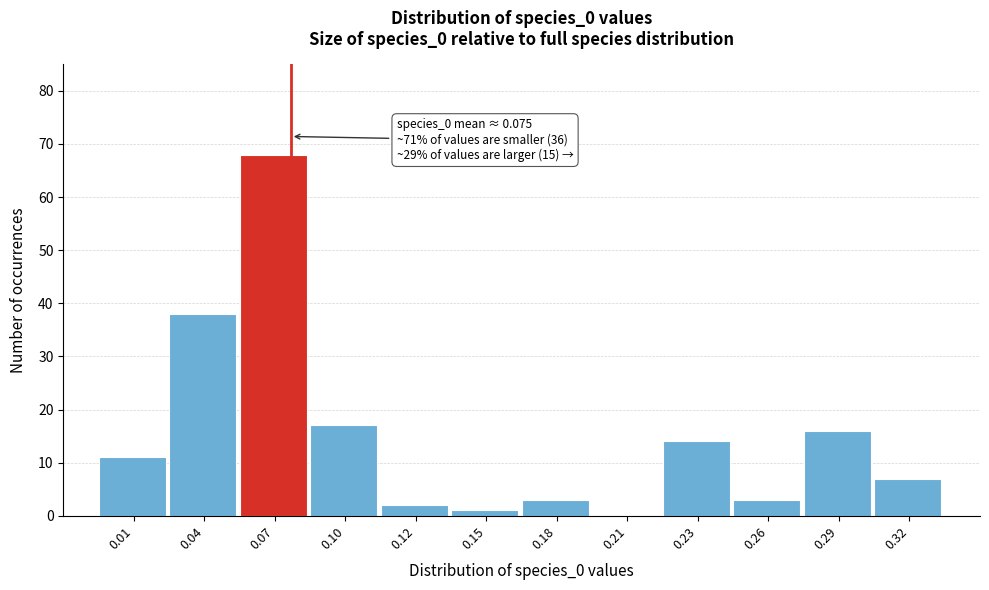

Reading left to right, list all the values displayed in this chart.

0.01=11	0.04=38	0.07=68	0.10=17	0.12=2	0.15=1	0.18=3	0.21=0	0.23=14	0.26=3	0.29=16	0.32=7